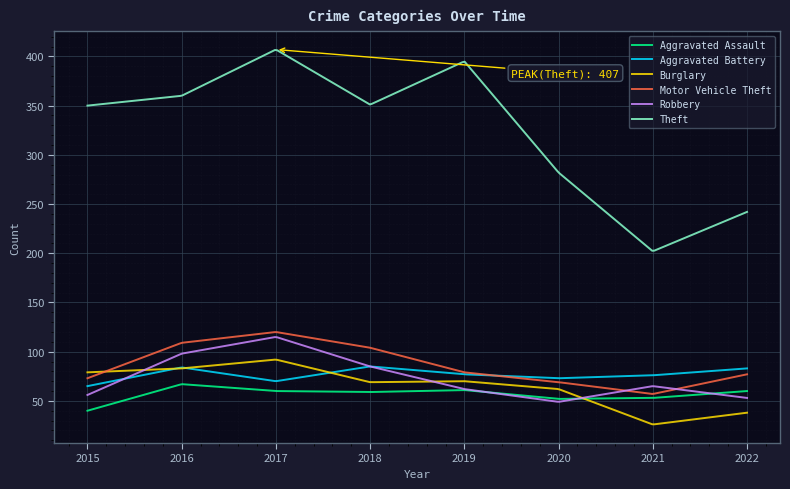

What is the maximum value shown in the chart?

406.5